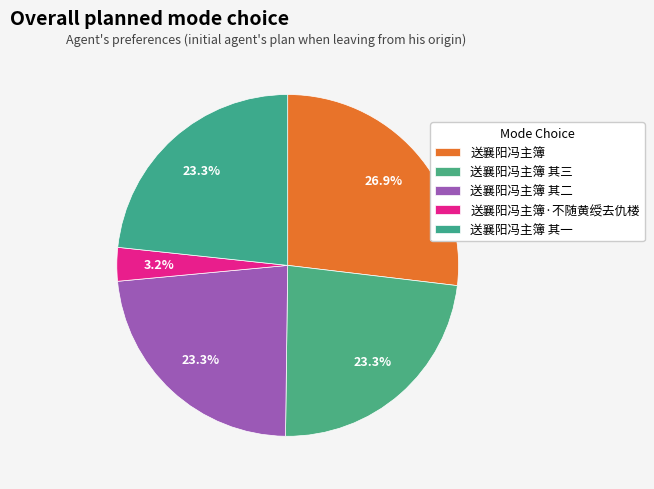

Which has a higher value, 送襄阳冯主簿 其三 or 送襄阳冯主簿·不随黄绶去仇楼?

送襄阳冯主簿 其三